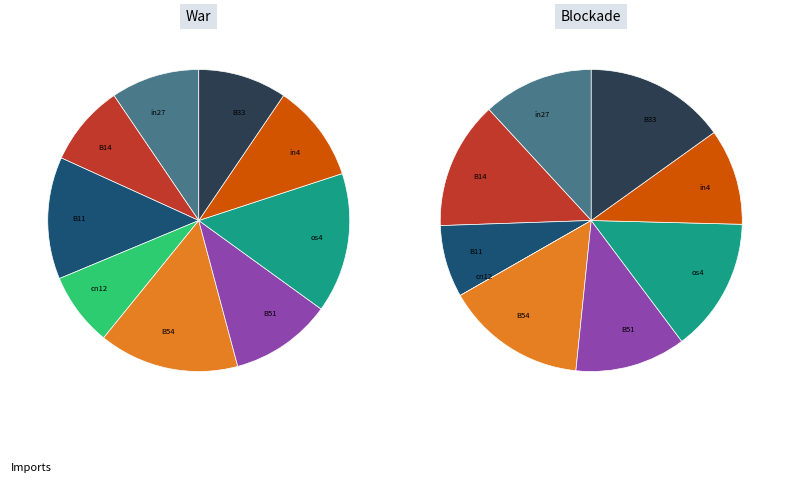

What is the change in value from cn12 to B33?

+0.1